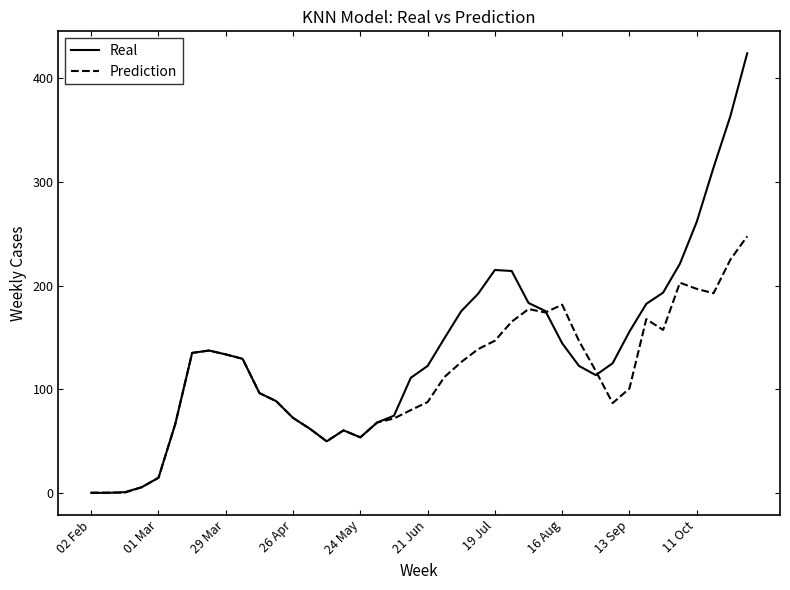

How many series are shown in this chart?

2